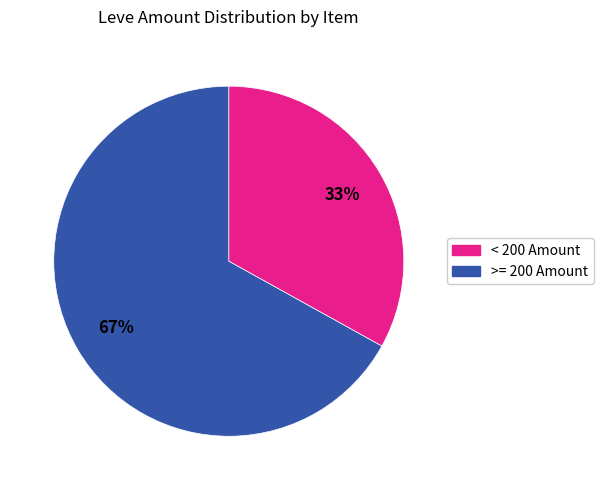

To the nearest percent, what is the difference between the largest and smallest slice percentages?

34%